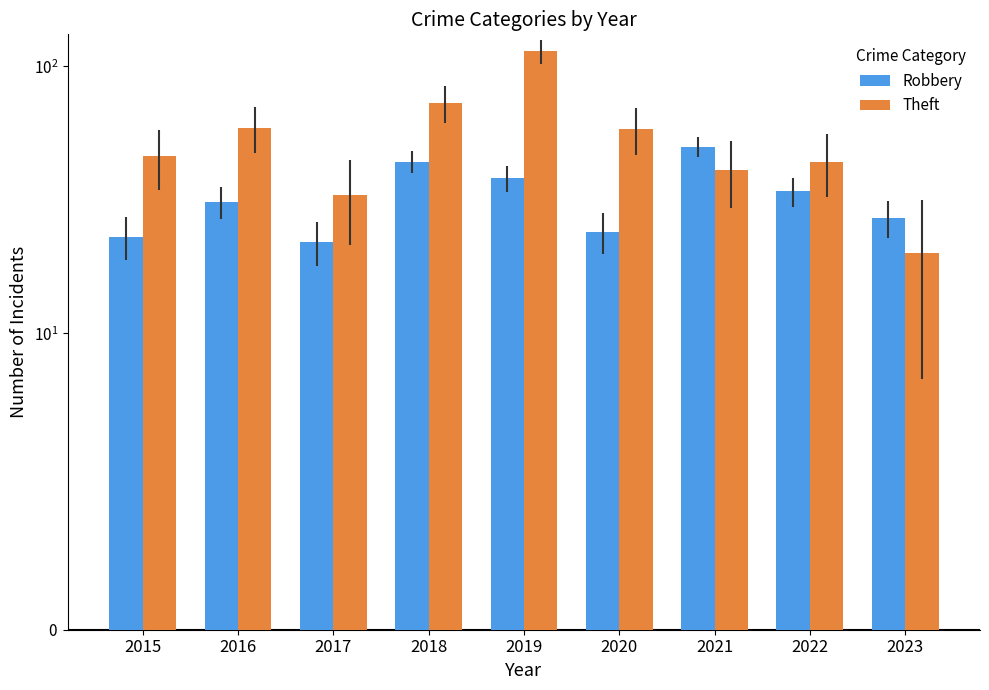

Is it true that Theft equals 33 at 2017?

True